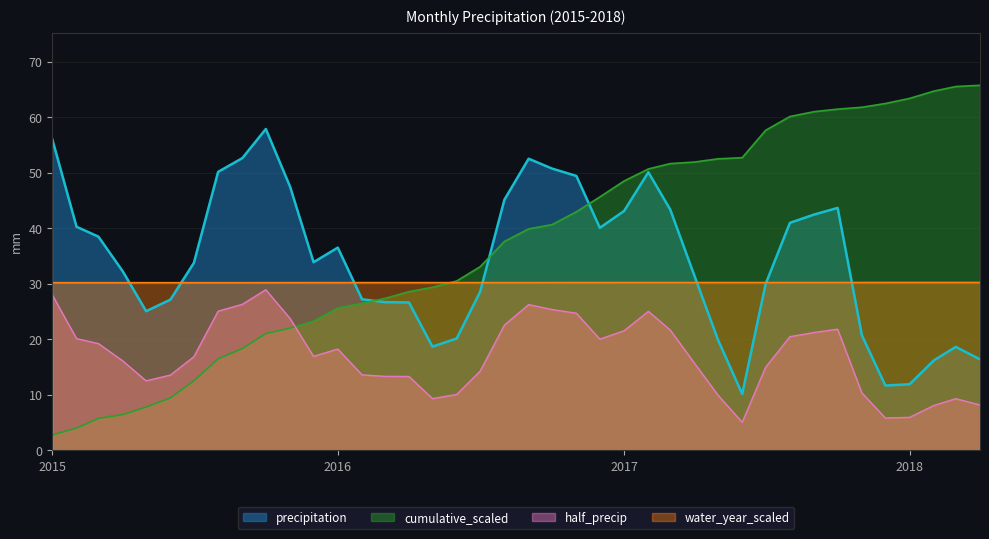

What is the maximum value for water_year_scaled?

30.3